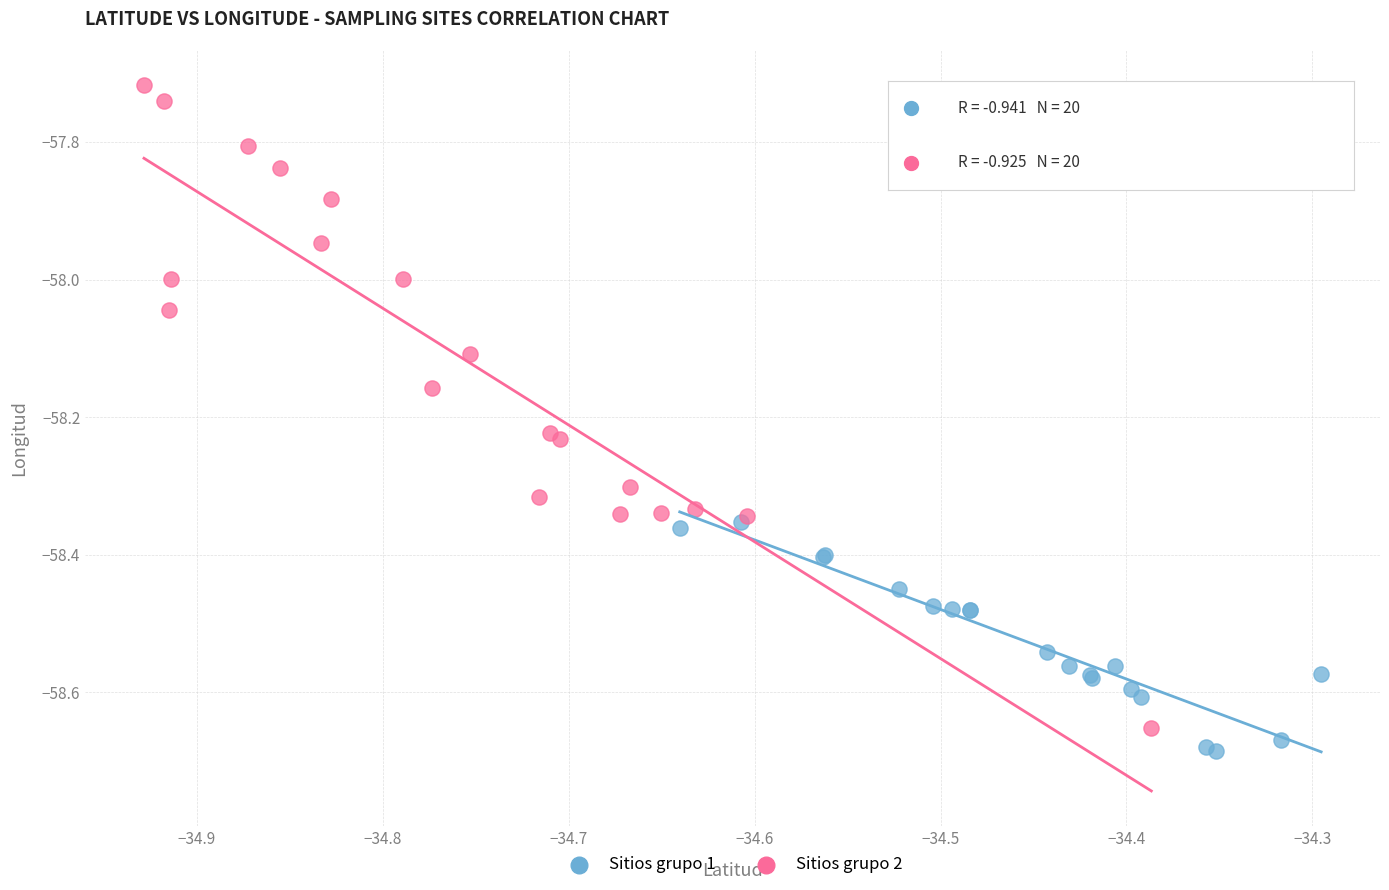

What are all the series names shown in the legend?

Sitios grupo 1, Sitios grupo 2